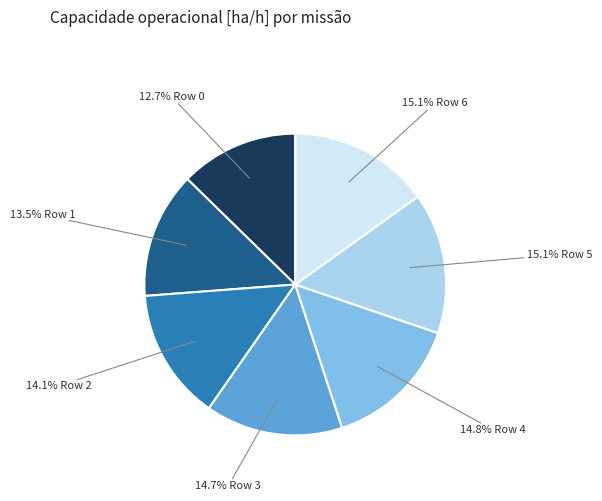

To the nearest percent, what is the average slice percentage?

14%